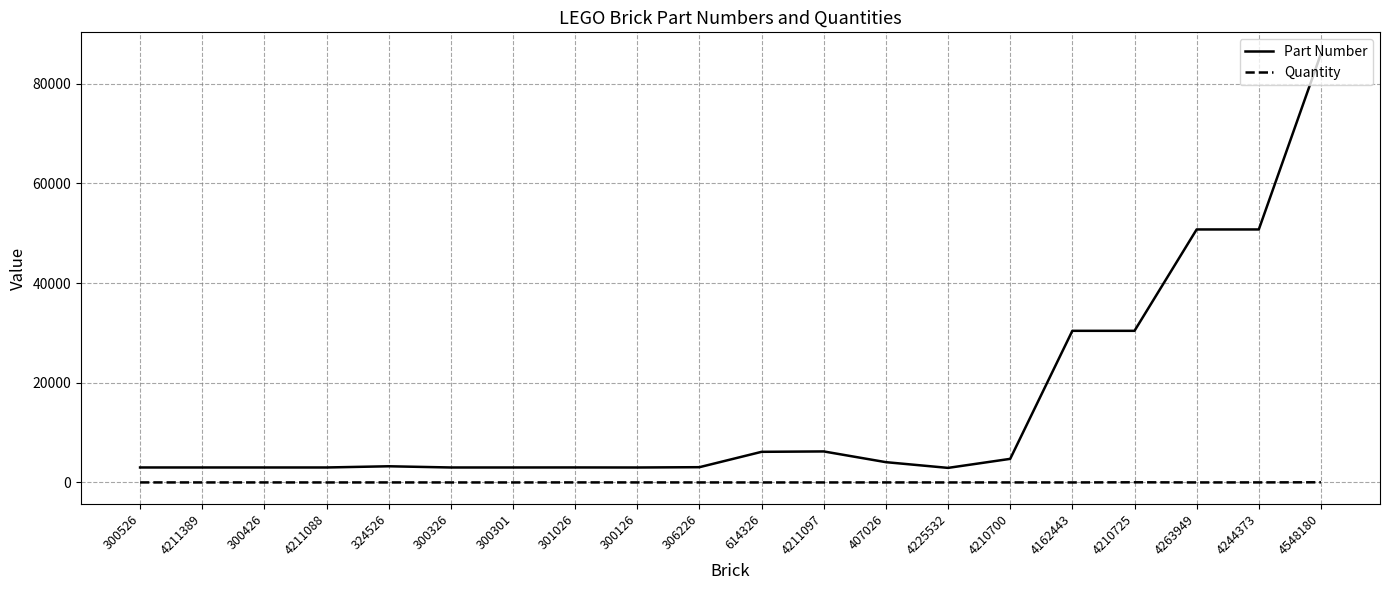

List the series in order of their peak value, lowest first.

Quantity, Part Number